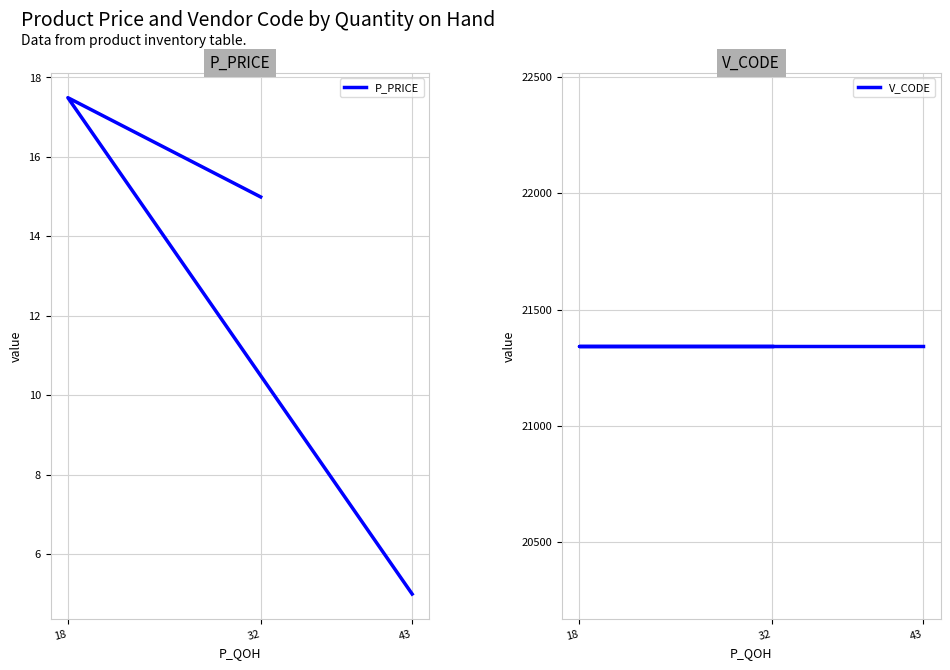

The value of P_PRICE at 18 is 24.1. True or false?

False